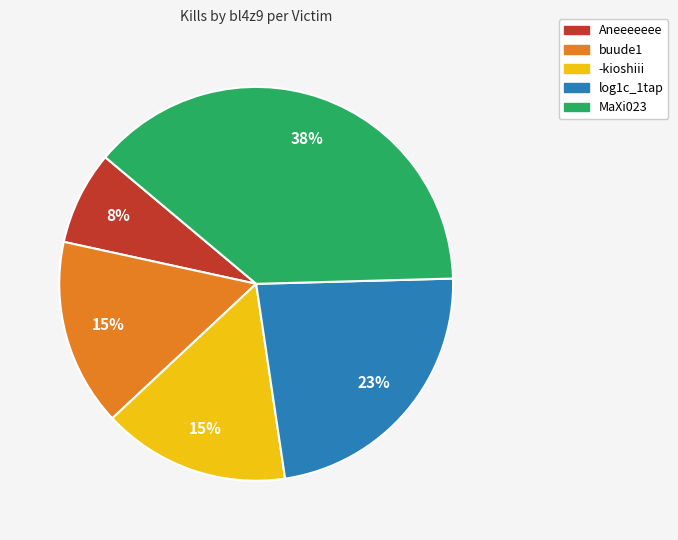

Is it true that log1c_1tap is 23% of the pie?

True